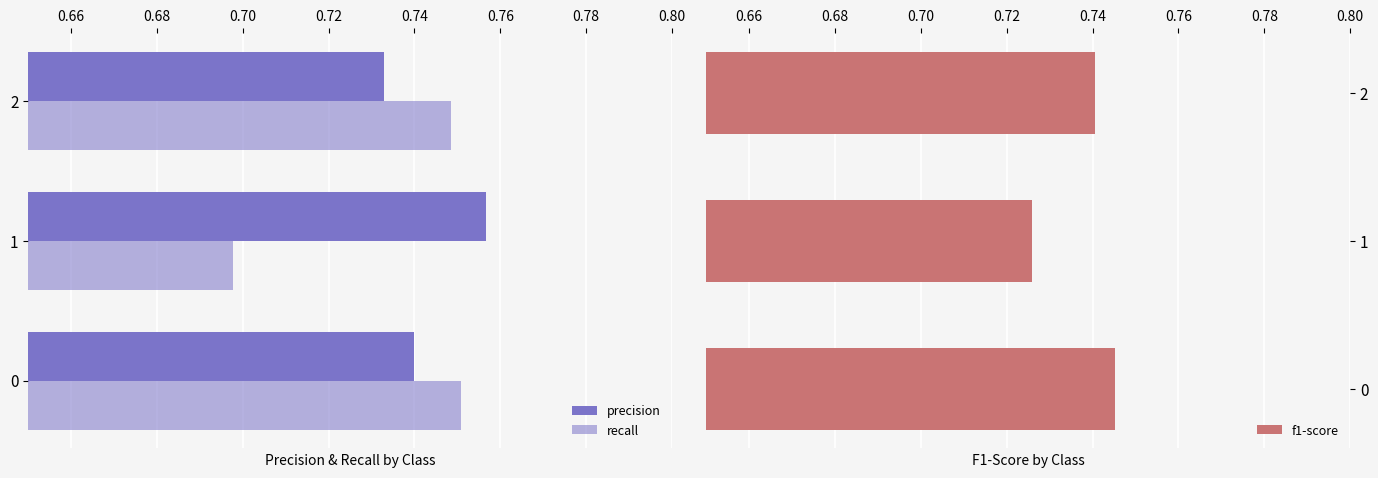

True or false: f1-score has a value of 1.3 at 0.

False